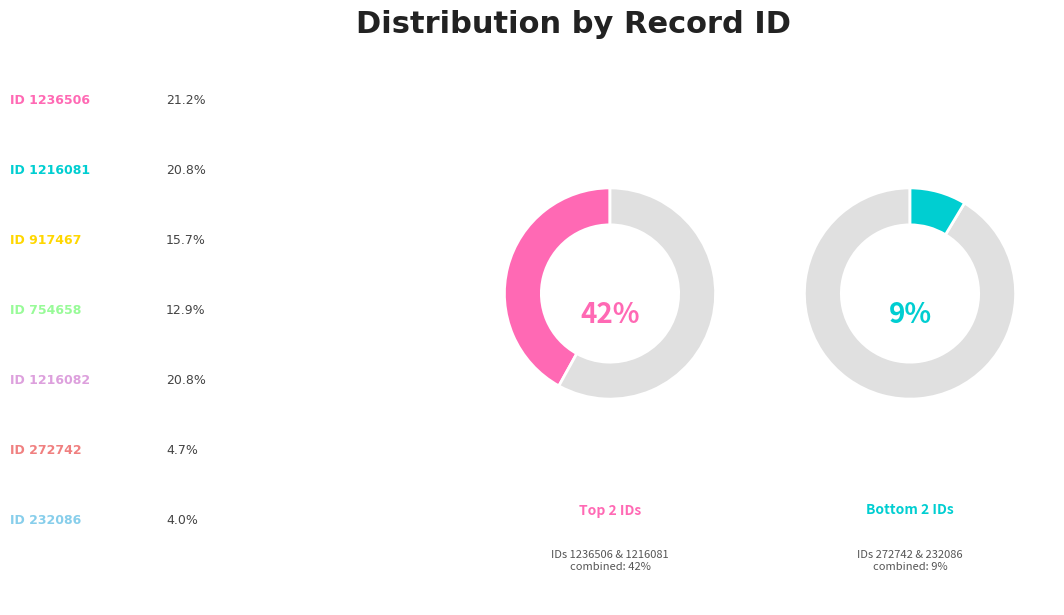

What is the smallest slice in the pie chart?

232086